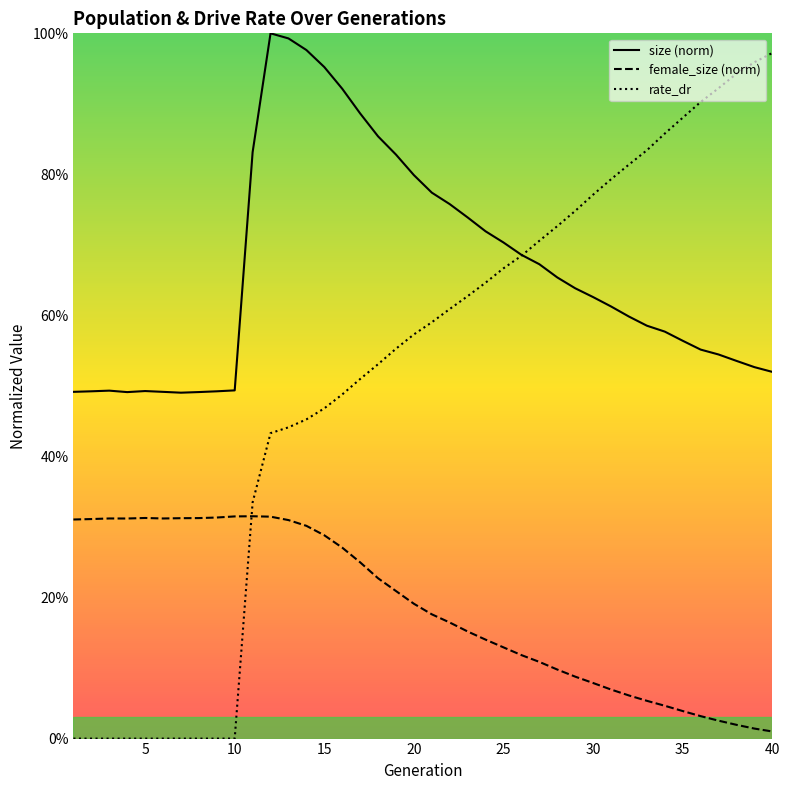

Is it true that female_size (norm) equals 0.0 at 40?

True